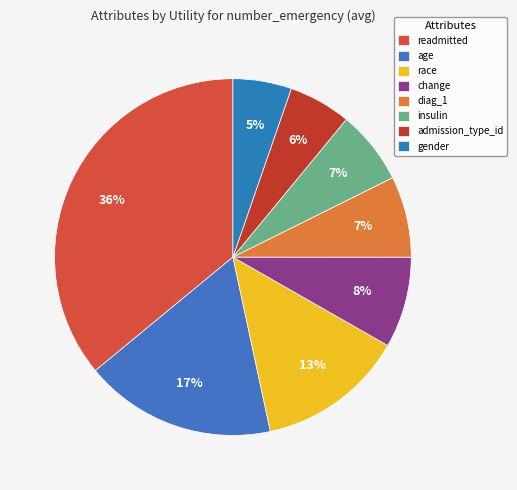

How many slices are in this pie chart?

8